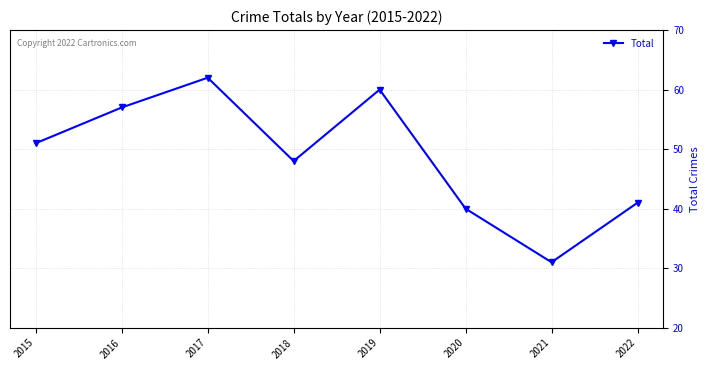

How many points are higher than both their immediate neighbors (excluding endpoints)?

2